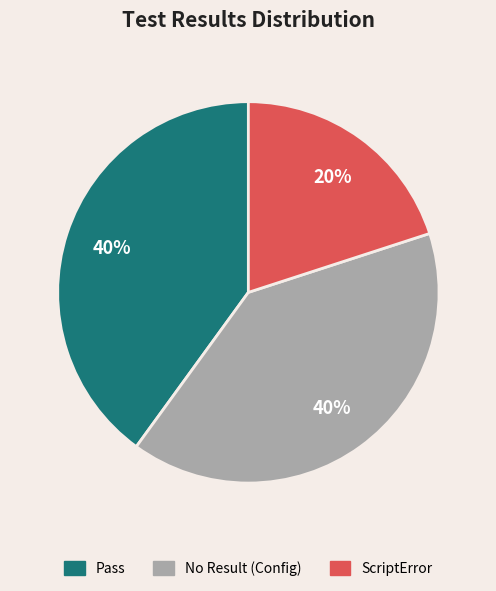

True or false: ScriptError accounts for 20% of the total.

True